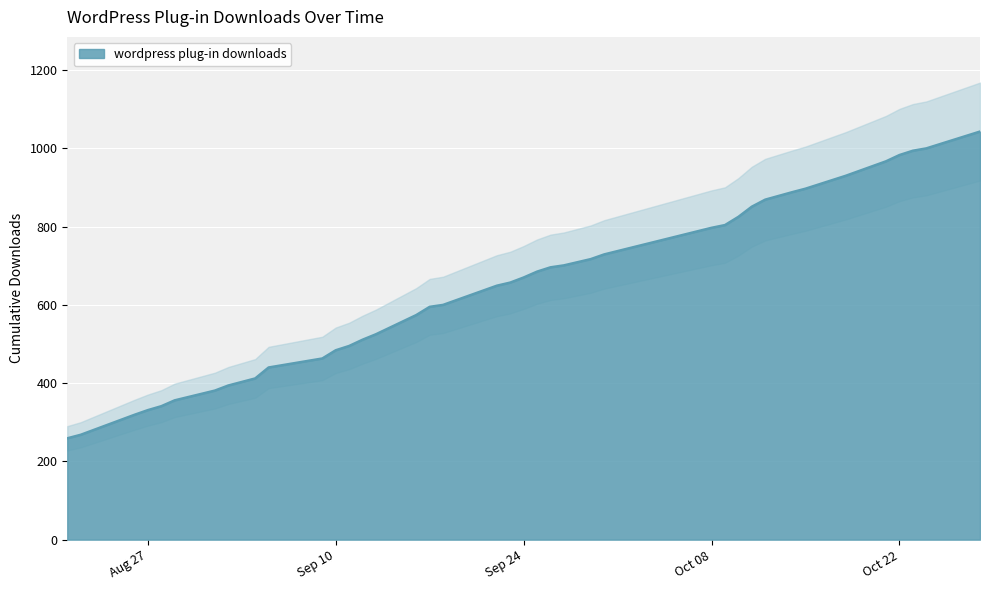

What is the label of the 29th point from the right?

2013-09-09